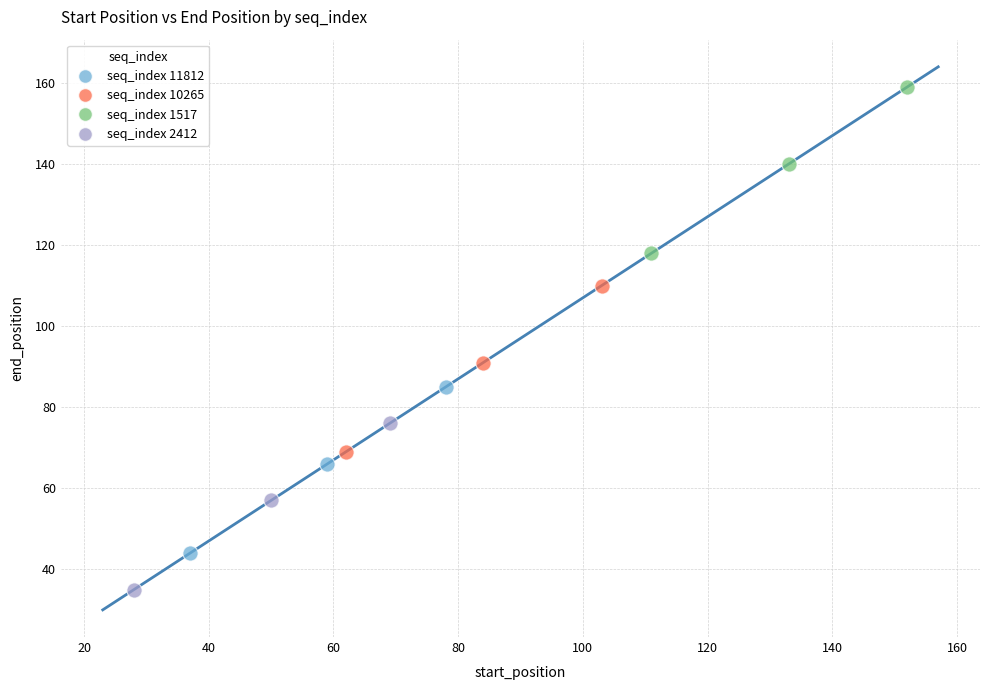

Which series reaches the maximum Y coordinate?

seq_index 1517